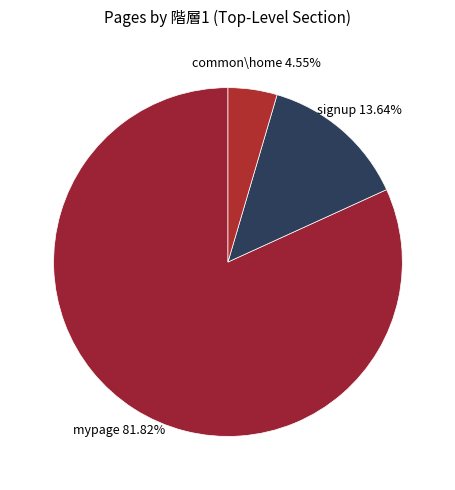

How many segments does this pie chart have?

3